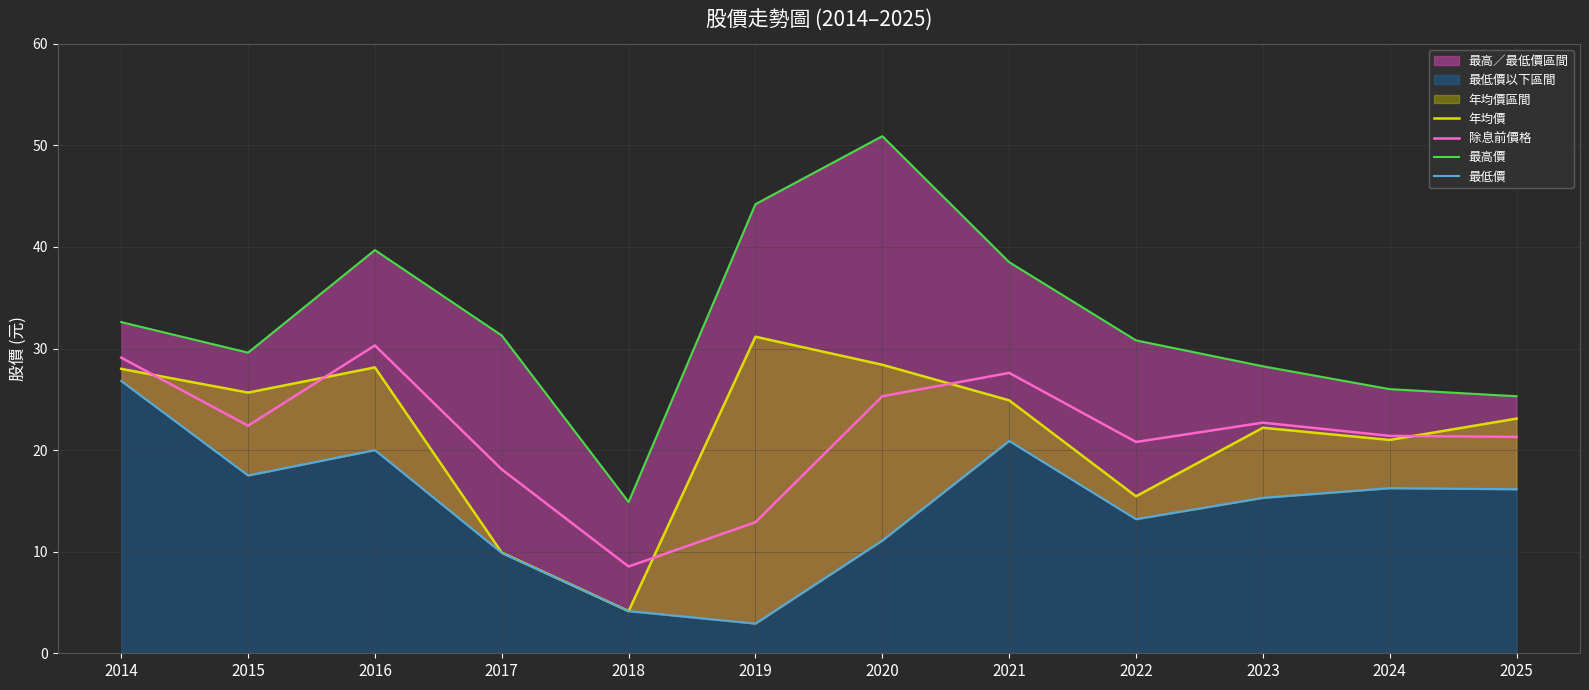

How many interior local peaks does the 最低價 series have?

3